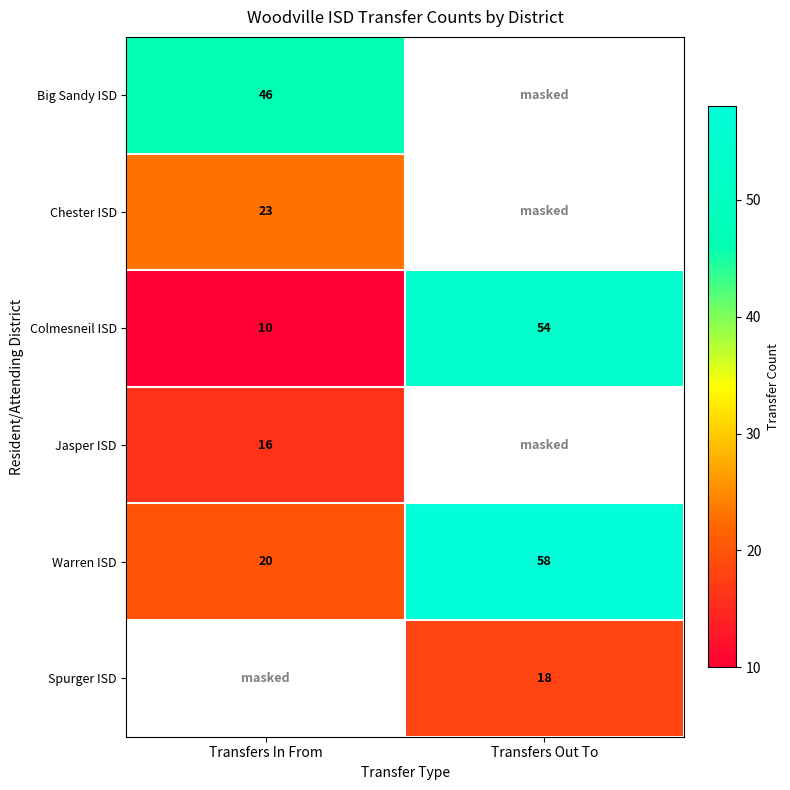

What is the difference between the Colmesneil ISD values at Transfers In From and Transfers Out To?

44